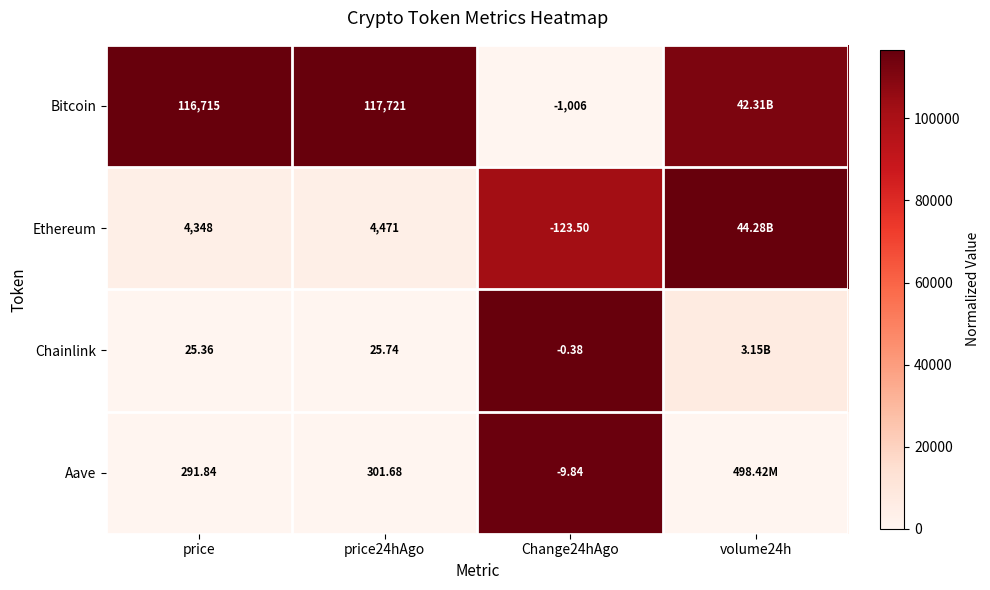

Between price24hAgo and Change24hAgo, which series saw the biggest shift?

Bitcoin